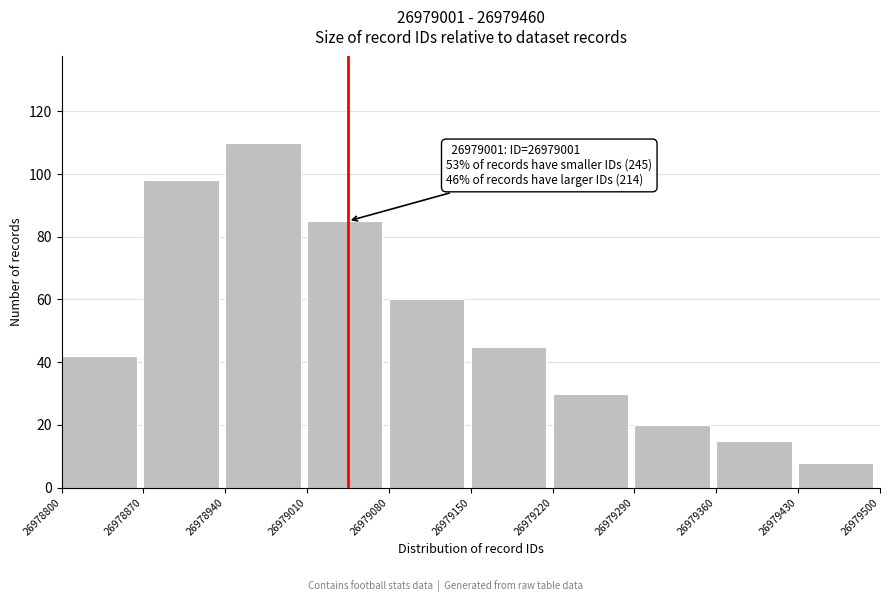

Reading left to right, transcribe all the data shown in this chart.

26978800=42	26978870=98	26978940=110	26979010=85	26979080=60	26979150=45	26979220=30	26979290=20	26979360=15	26979430=8